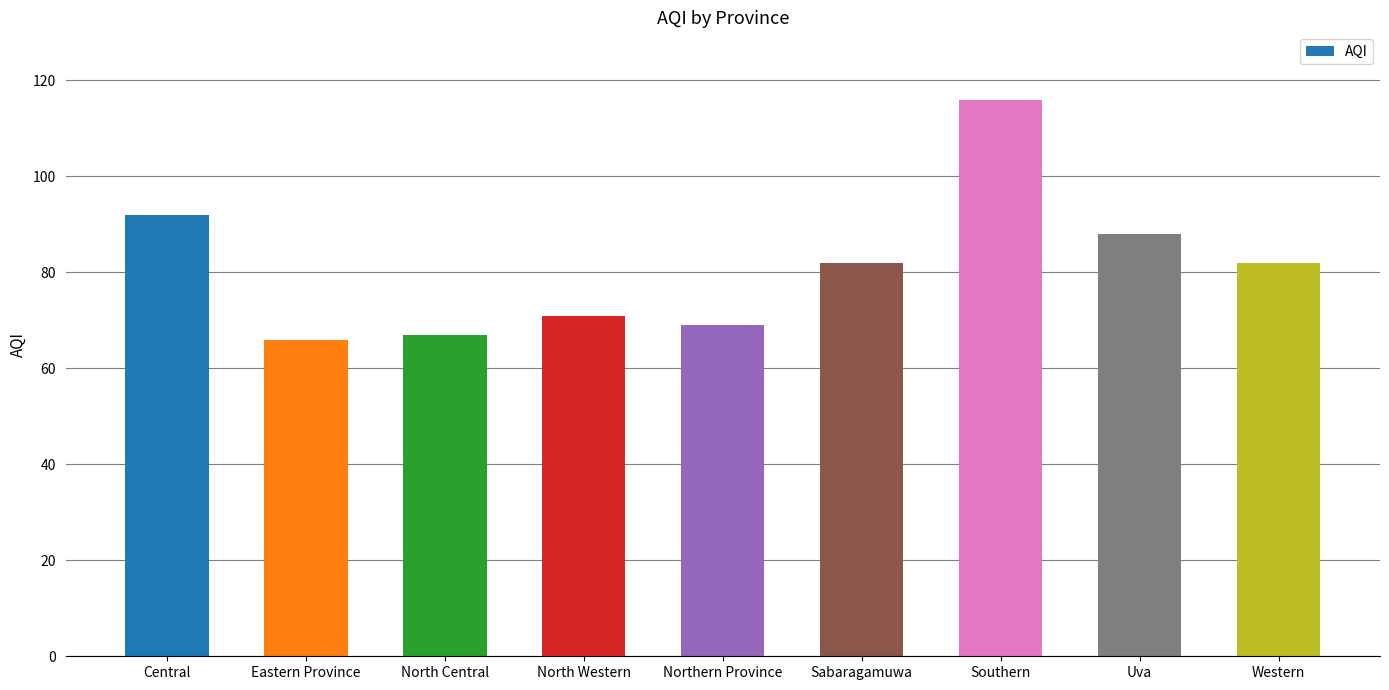

What position from the right is Southern?

3